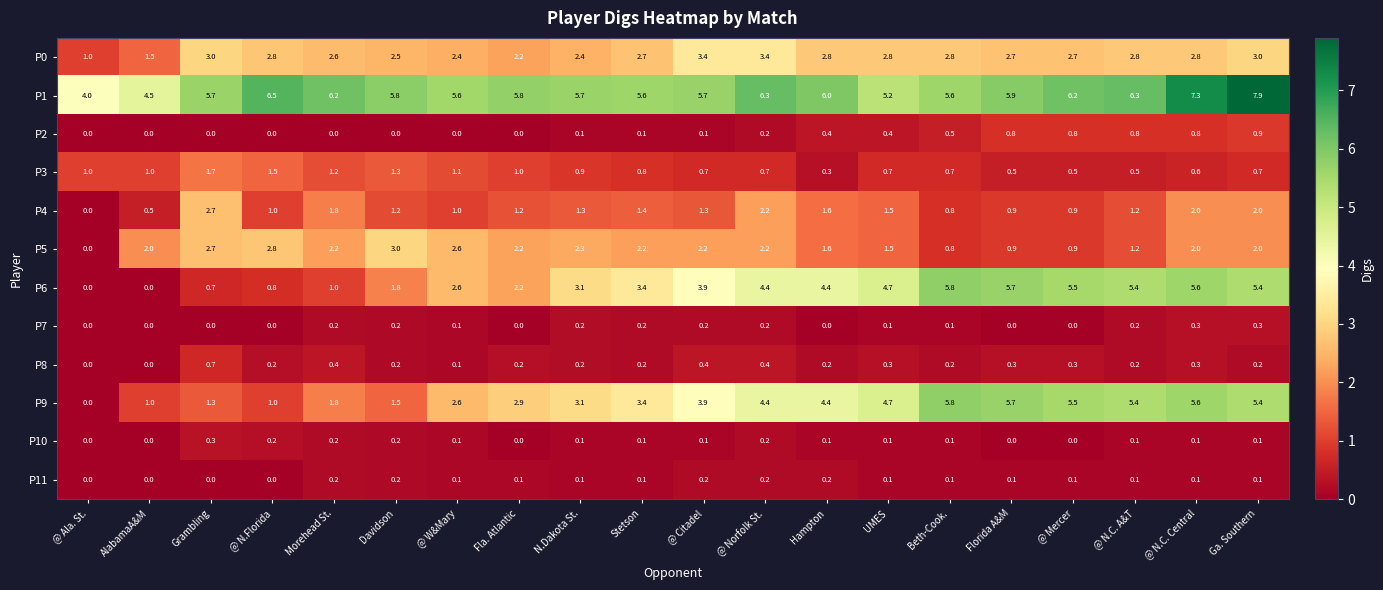

Is it true that P3 equals 0.5 at @ Mercer?

True